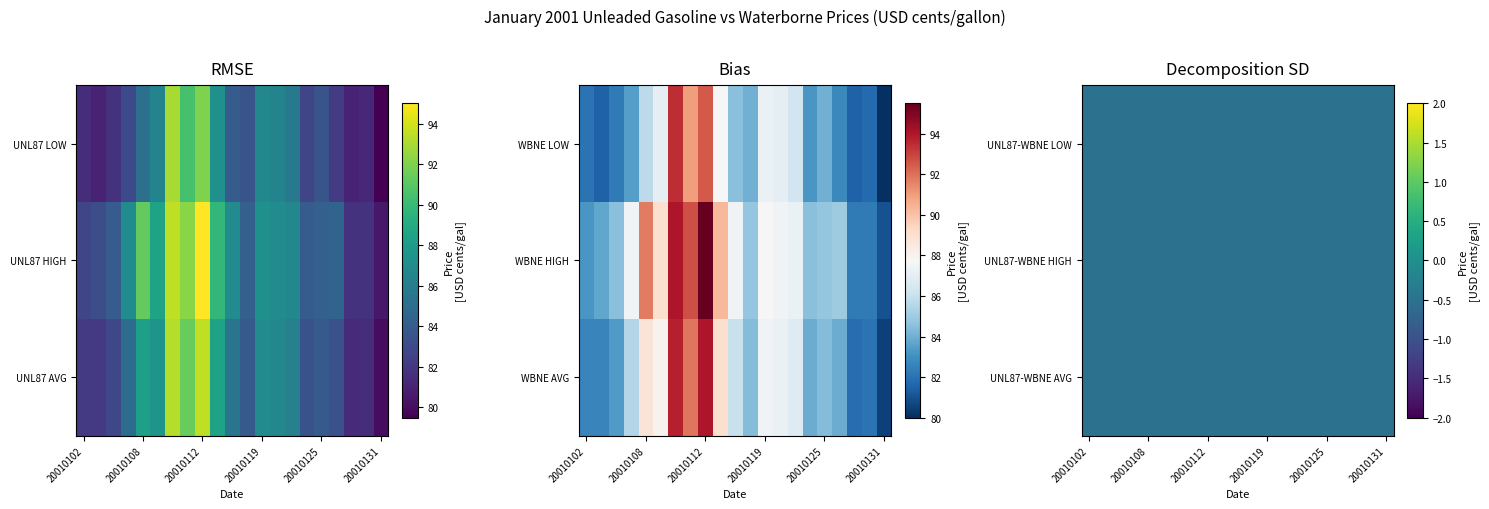

Rank the series at 20010108 from highest to lowest value.

WBNE_HIGH, UNL87_HIGH, WBNE_AVG, UNL87_AVG, WBNE_LOW, UNL87_LOW